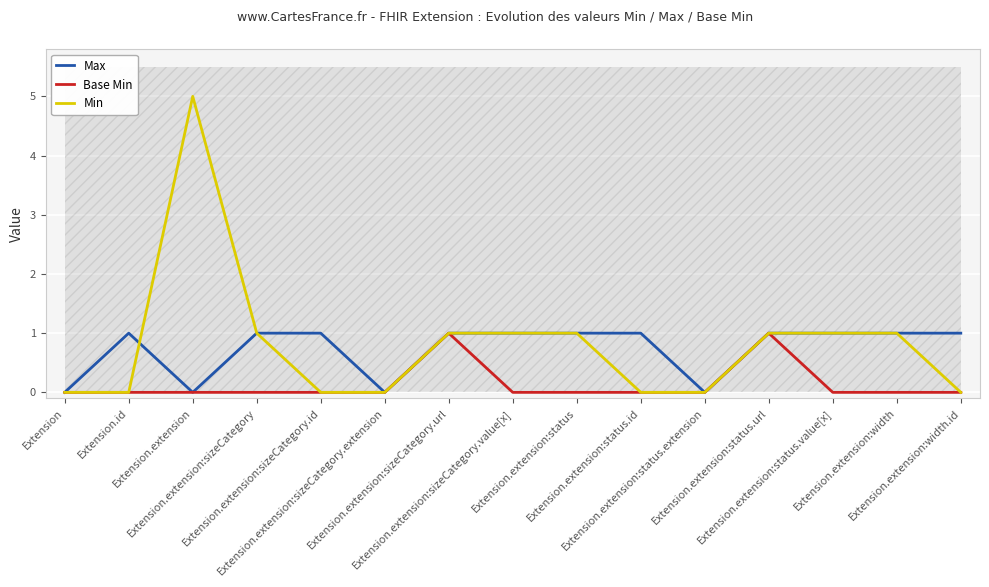

True or false: Min and Max intersect in this chart.

True